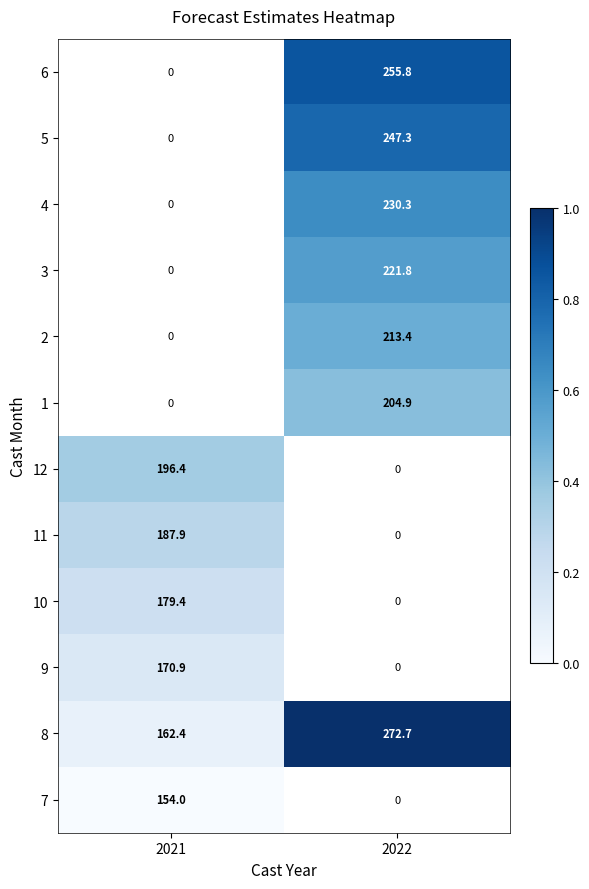

The value of 5 at 2022 is 56.1. True or false?

False